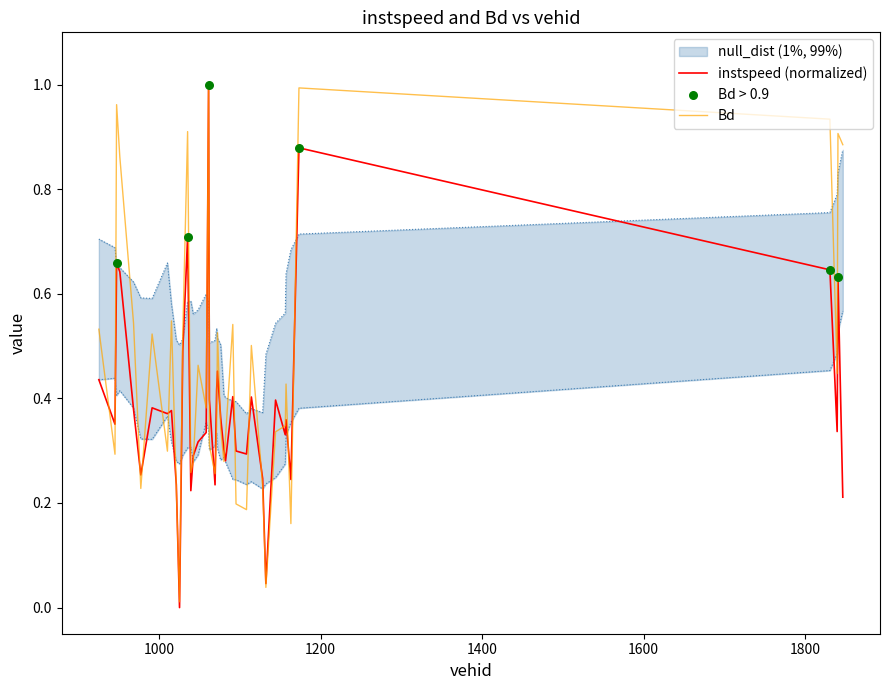

Which series has the largest Y range (max minus min)?

instspeed